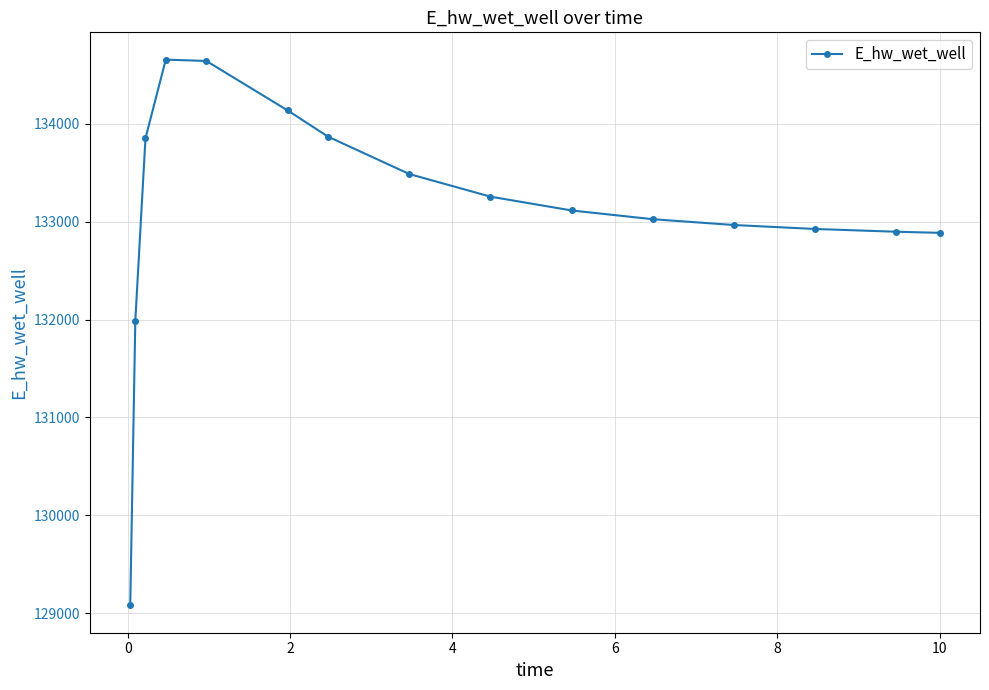

True or false: the data has more than 0 interior local peaks.

True